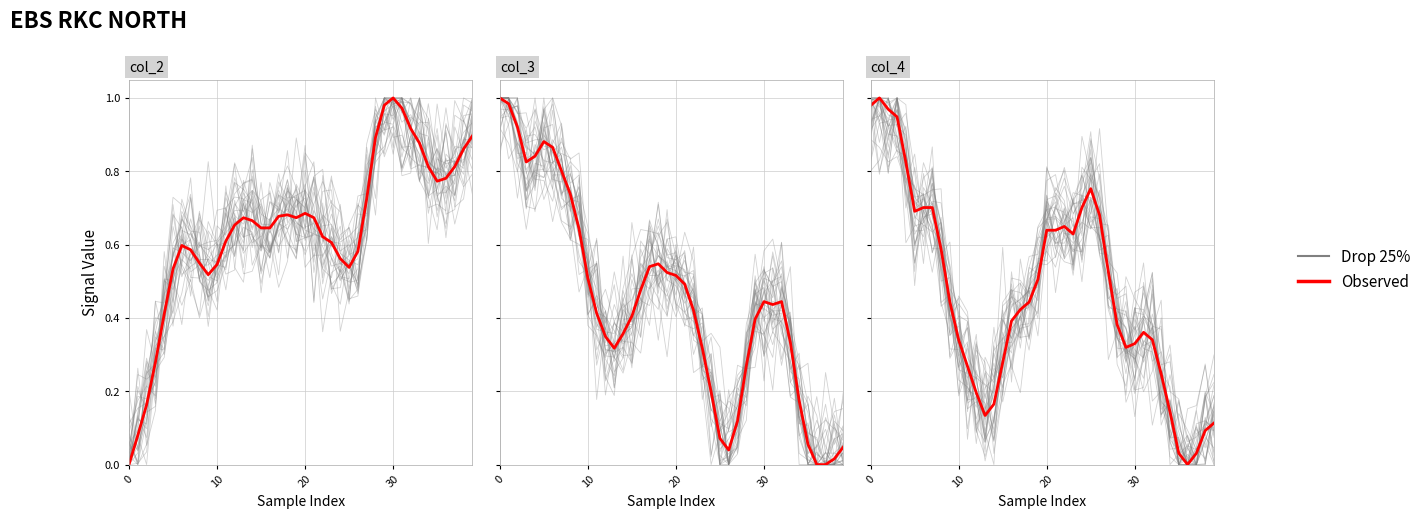

Is it true that Observed equals 0.2 at 22?

False